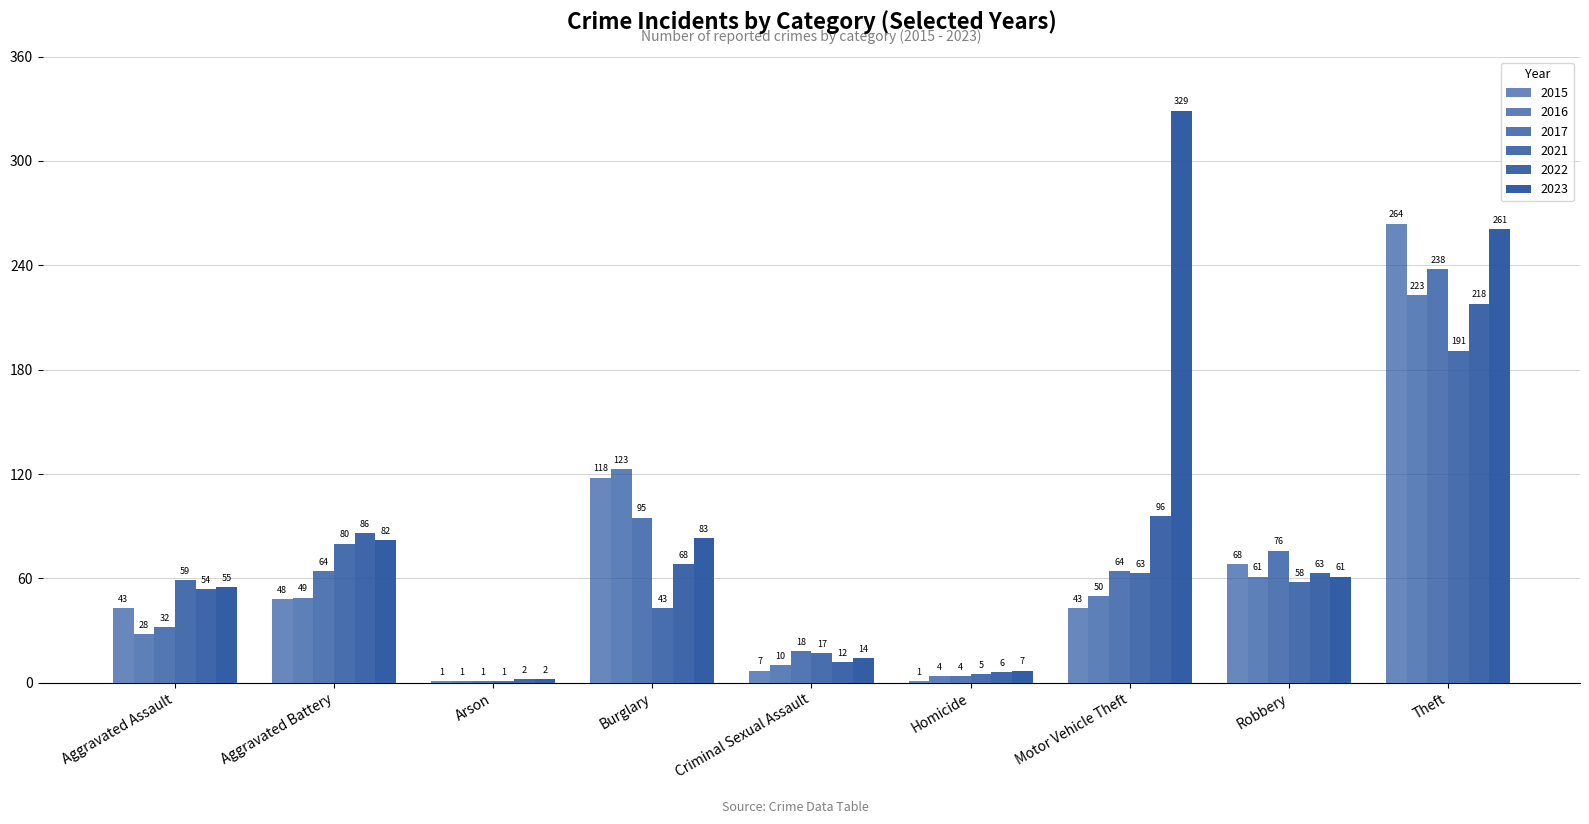

Are the bars horizontal?

No